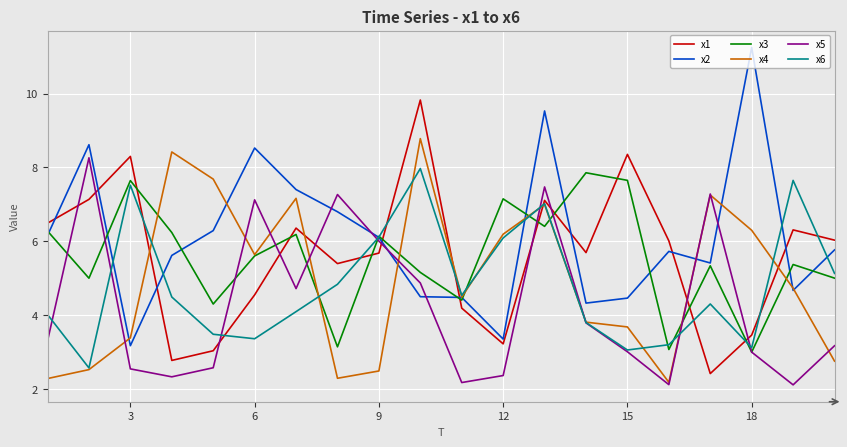

What is the maximum value shown in the chart?

11.2